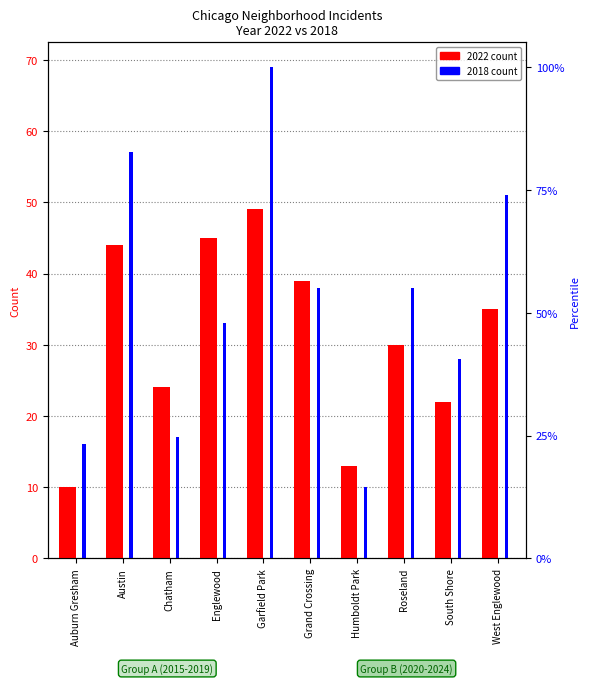

Reading left to right, transcribe all the data shown in this chart.

2022 count: Auburn Gresham=10	Austin=44	Chatham=24	Englewood=45	Garfield Park=49	Grand Crossing=39	Humboldt Park=13	Roseland=30	South Shore=22	West Englewood=35
2018 count: Auburn Gresham=16	Austin=57	Chatham=17	Englewood=33	Garfield Park=69	Grand Crossing=38	Humboldt Park=10	Roseland=38	South Shore=28	West Englewood=51